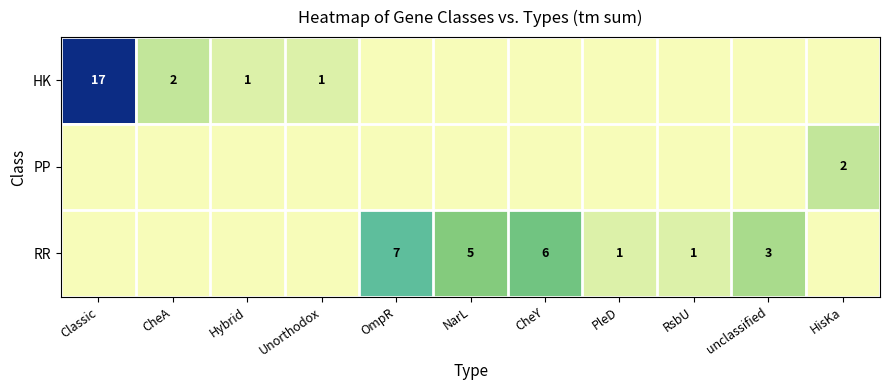

True or false: PP has a value of 2 at HisKa.

True